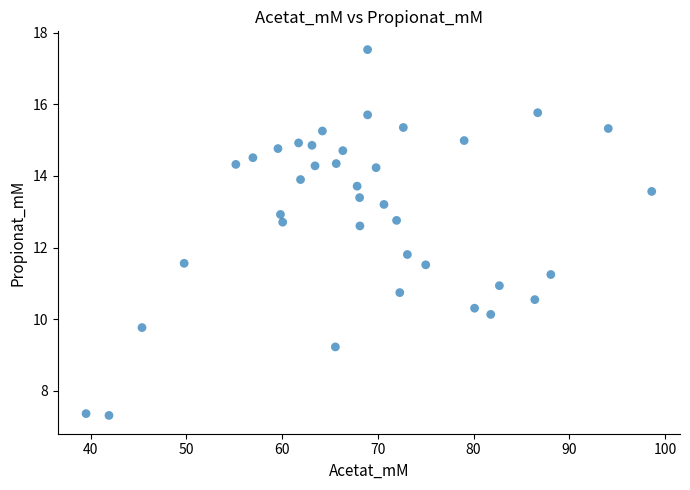

What Y value in the scatter plot is closest to 12?

11.8